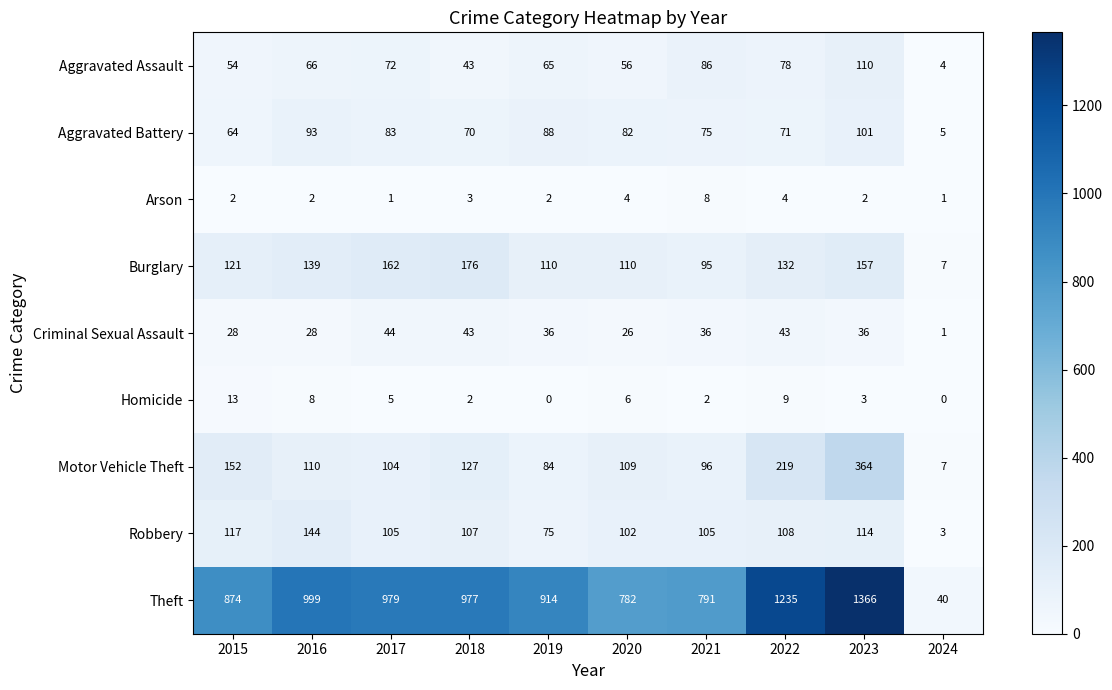

At how many categories does at least one series exceed 1346?

1